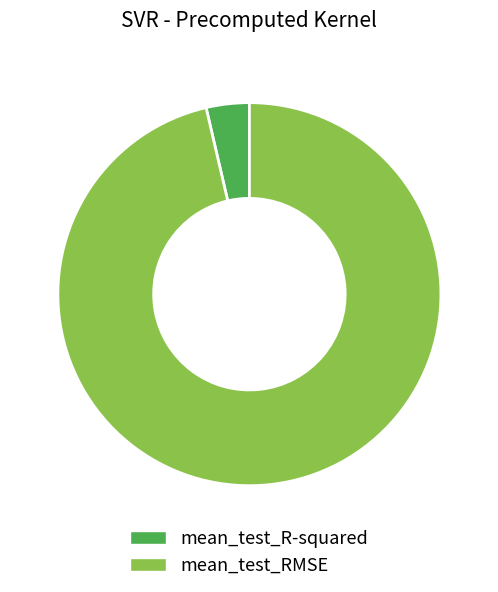

Between mean_test_R-squared and mean_test_RMSE, which is larger?

mean_test_RMSE